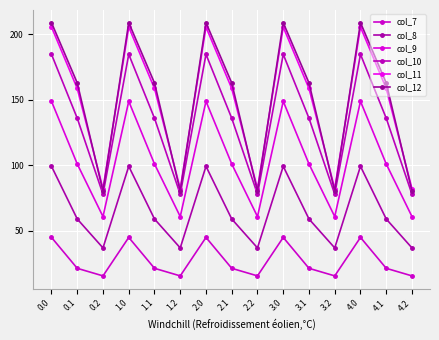

Which category has the lowest value in the col_12 series?

0.2